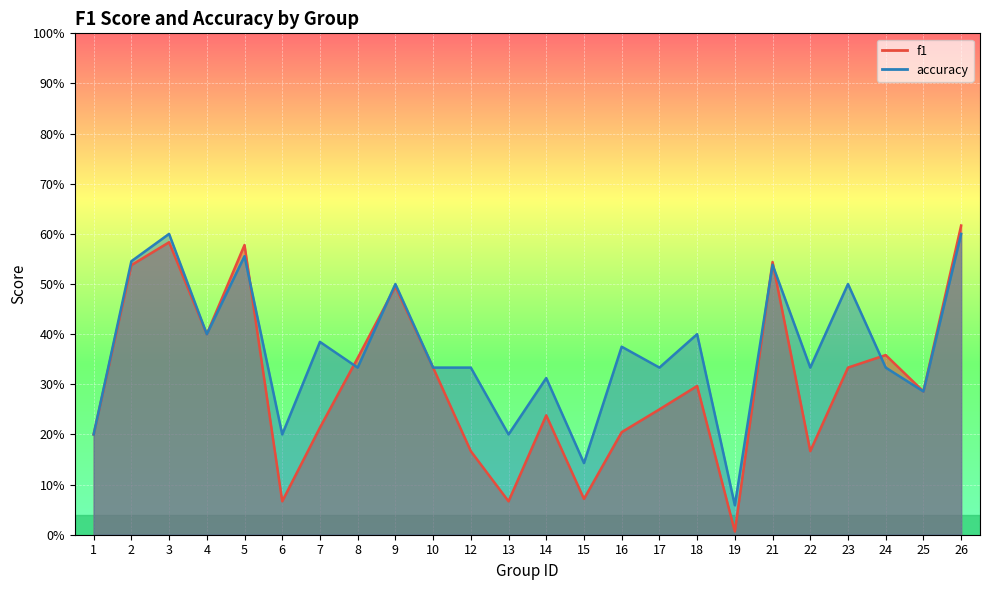

Reading left to right, transcribe all the data shown in this chart.

f1: 1=0.2	2=0.5	3=0.6	4=0.4	5=0.6	6=0.1	7=0.2	8=0.4	9=0.5	10=0.3	12=0.2	13=0.1	14=0.2	15=0.1	16=0.2	17=0.2	18=0.3	19=0.0	21=0.5	22=0.2	23=0.3	24=0.4	25=0.3	26=0.6
accuracy: 1=0.2	2=0.5	3=0.6	4=0.4	5=0.6	6=0.2	7=0.4	8=0.3	9=0.5	10=0.3	12=0.3	13=0.2	14=0.3	15=0.1	16=0.4	17=0.3	18=0.4	19=0.1	21=0.5	22=0.3	23=0.5	24=0.3	25=0.3	26=0.6